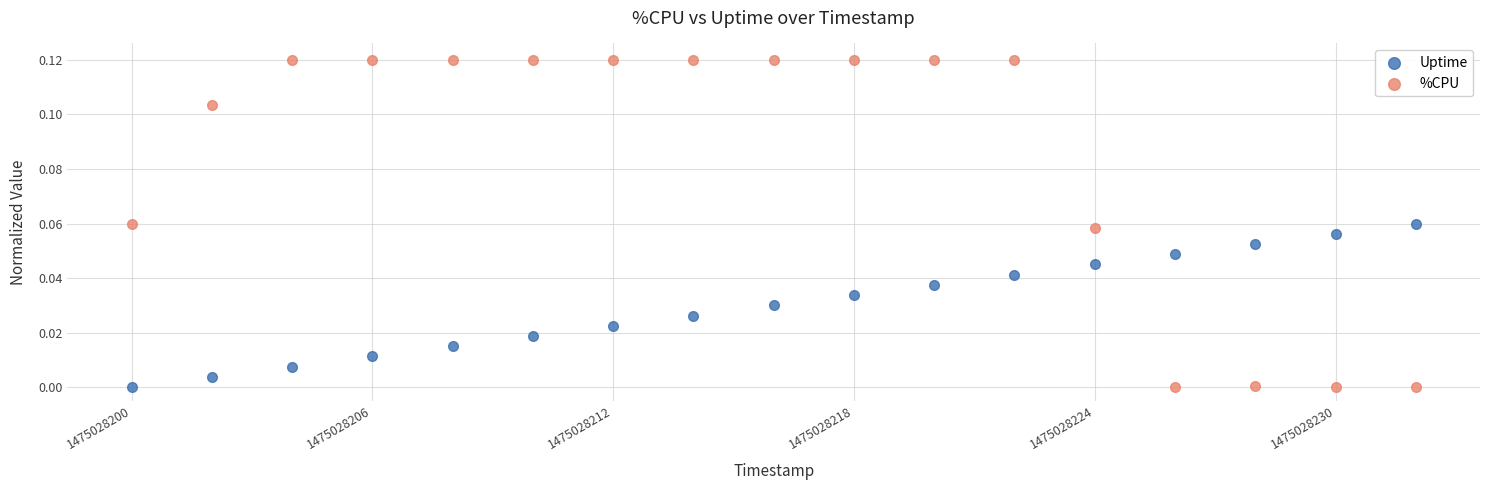

Which series has the widest spread of Y values?

%CPU